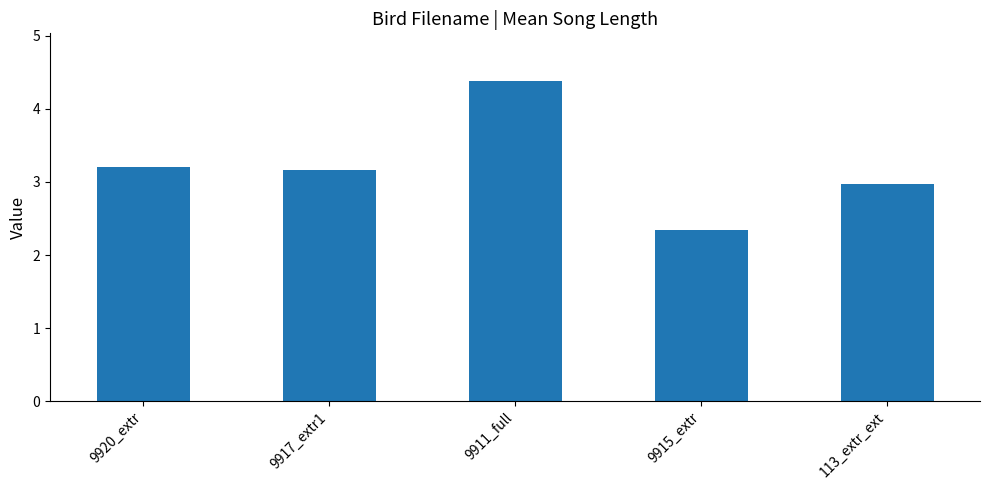

Reading left to right, extract all data points from this chart.

9920_extr=3.2	9917_extr1=3.2	9911_full=4.4	9915_extr=2.3	113_extr_ext=3.0